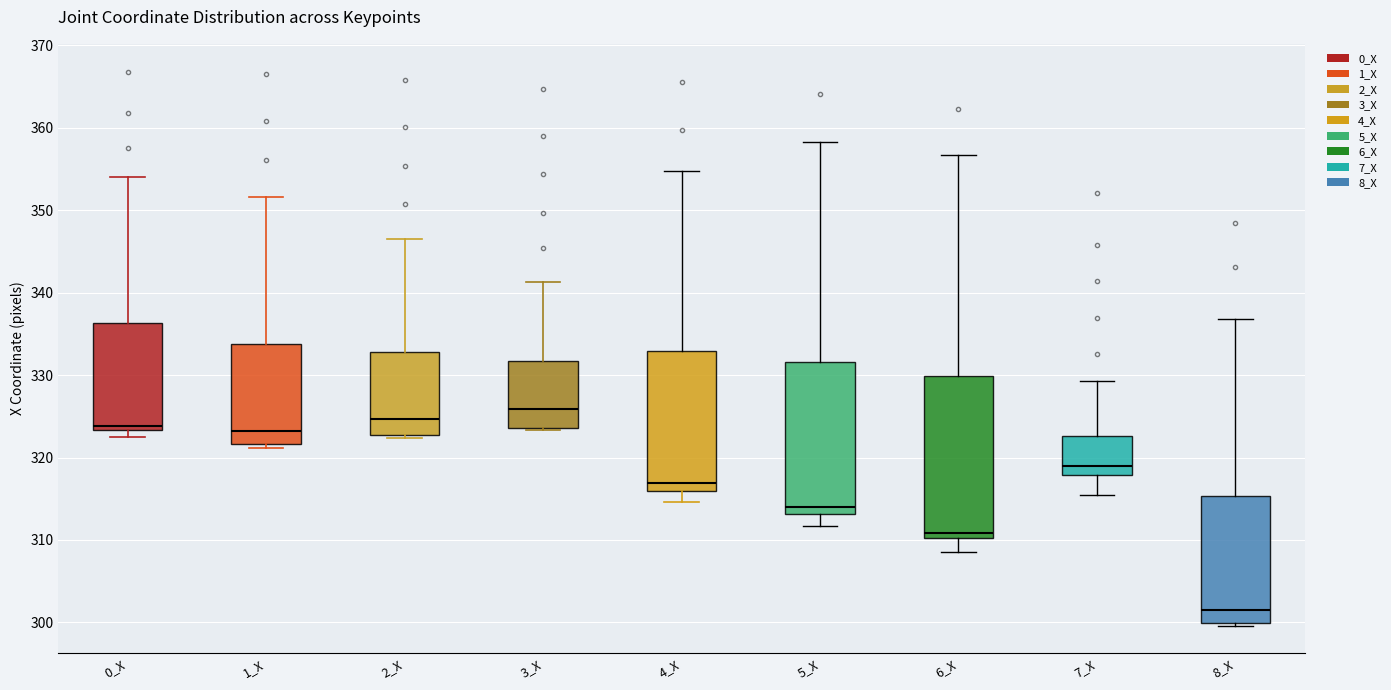

Which box's median line is the lowest?

8_X